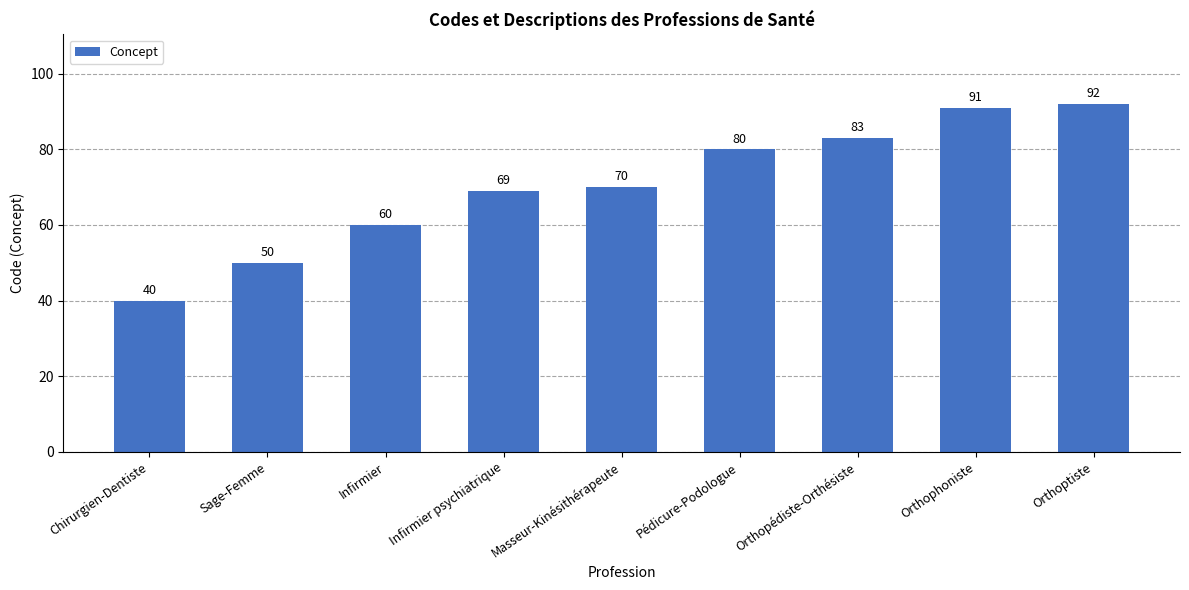

Which has a higher value, Masseur-Kinésithérapeute or Infirmier?

Masseur-Kinésithérapeute